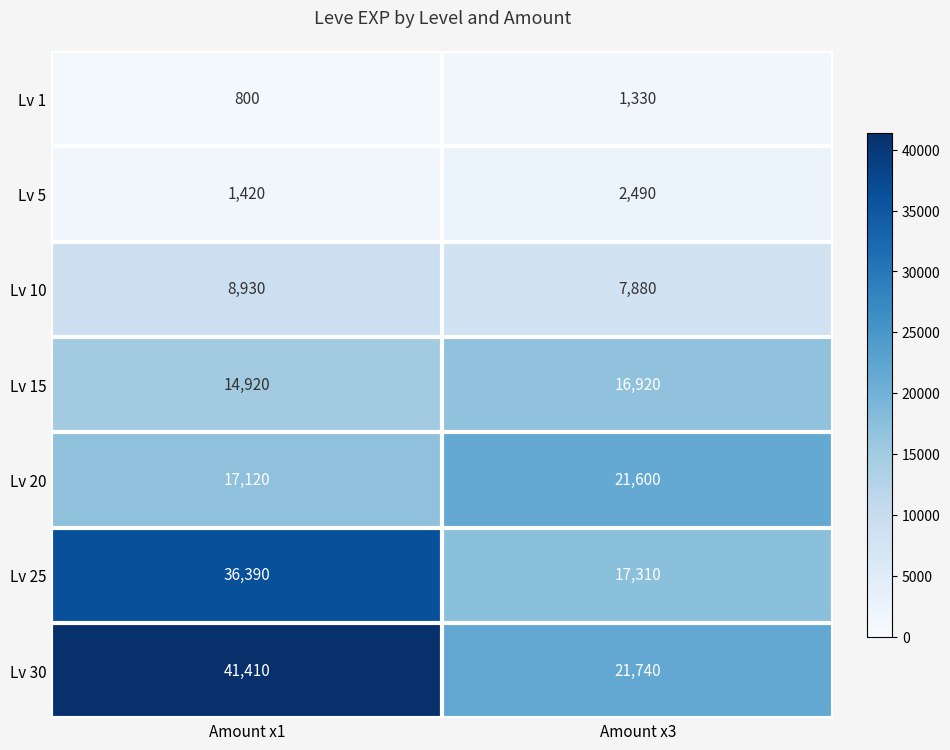

At which label is Lv 1 closest to 1065?

Amount x1